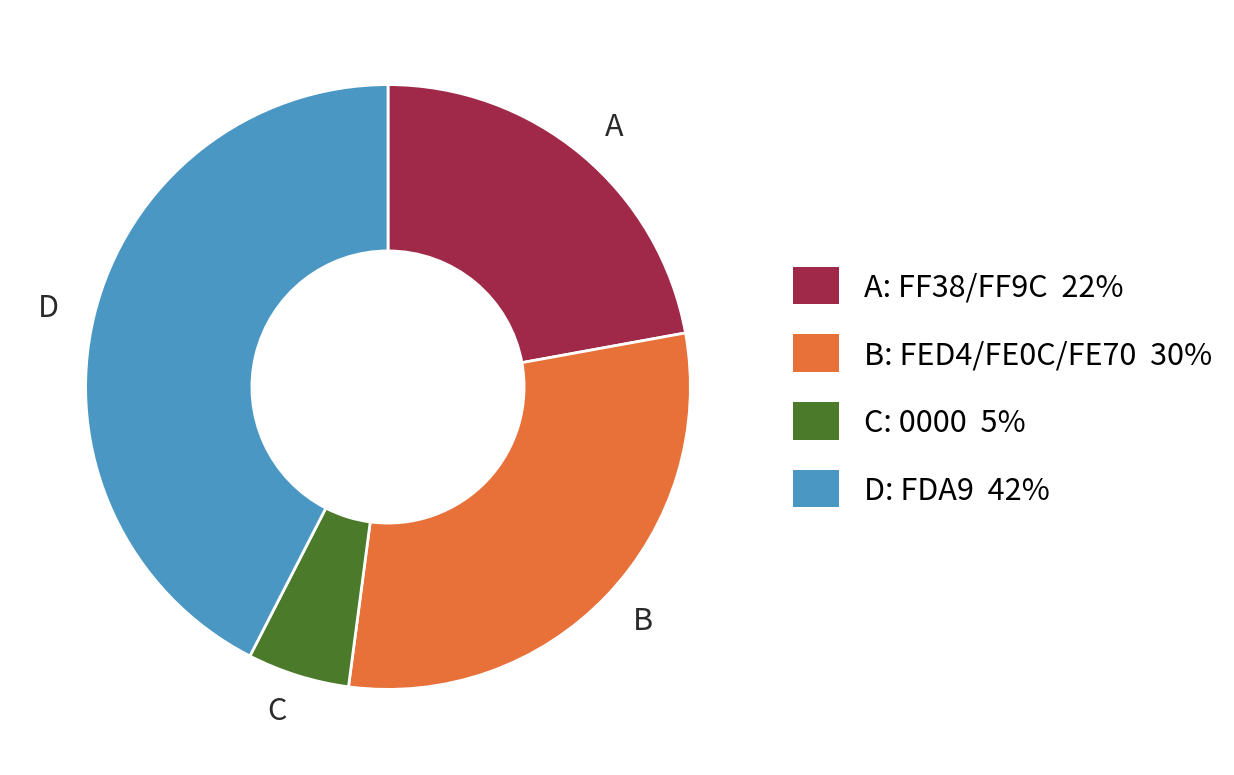

What is the largest slice in the pie chart?

D